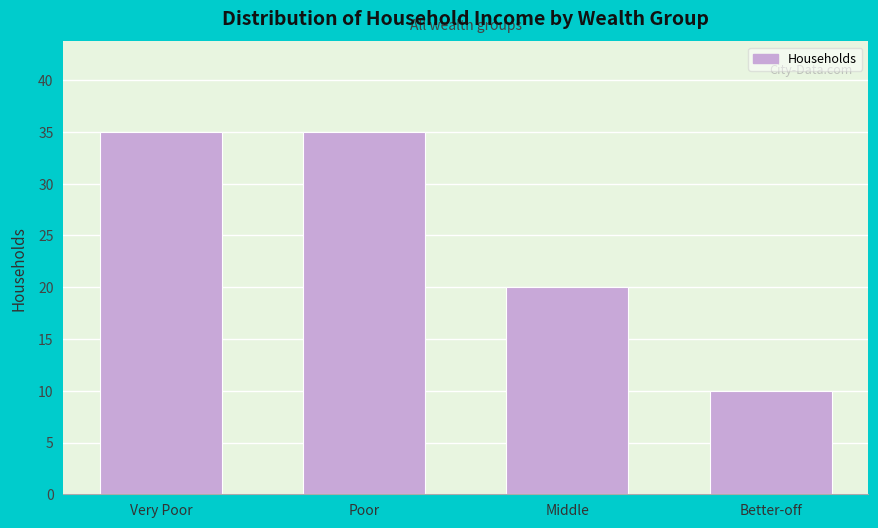

Reading left to right, list all the values displayed in this chart.

35	35	20	10